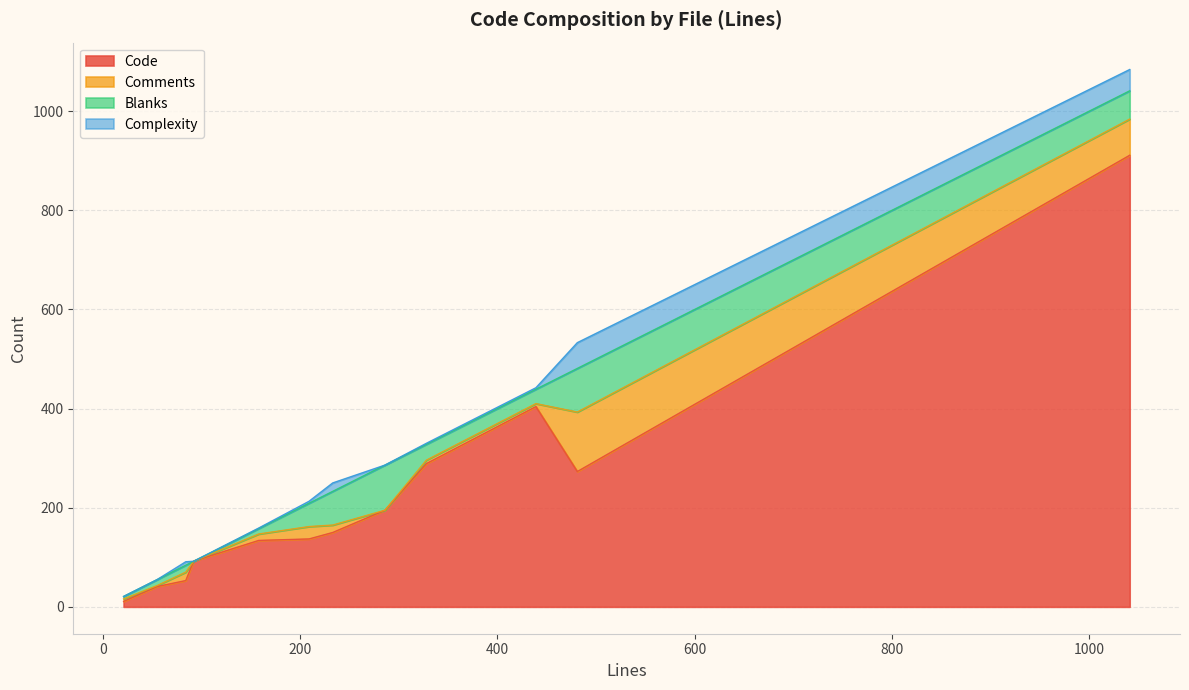

Rank the series by their maximum value, from highest to lowest.

Code, Comments, Blanks, Complexity